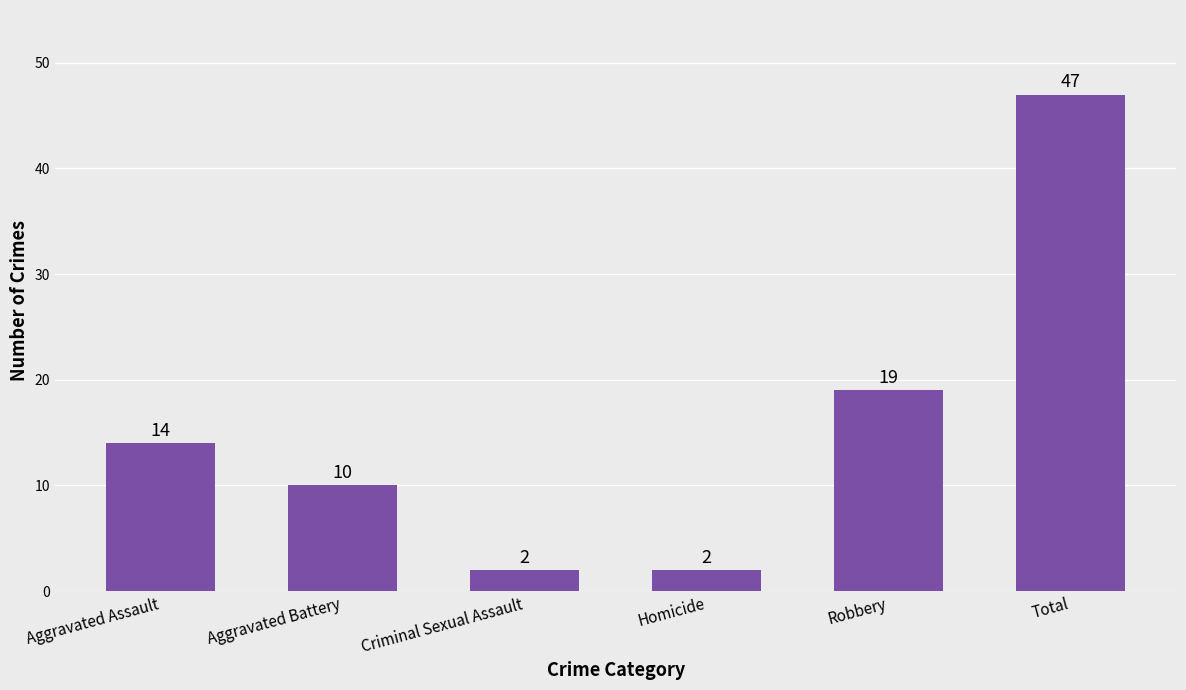

Does the chart contain stacked bars?

No